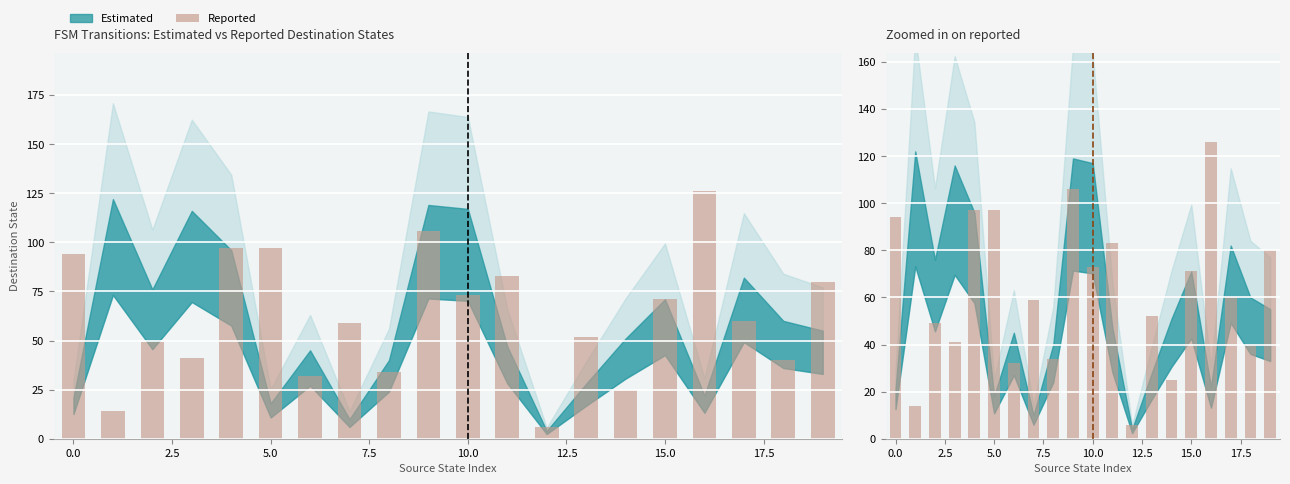

Reading right to left, list all the values displayed in this chart.

80	40	60	126	71	25	52	6	83	73	106	34	59	32	97	97	41	49	14	94